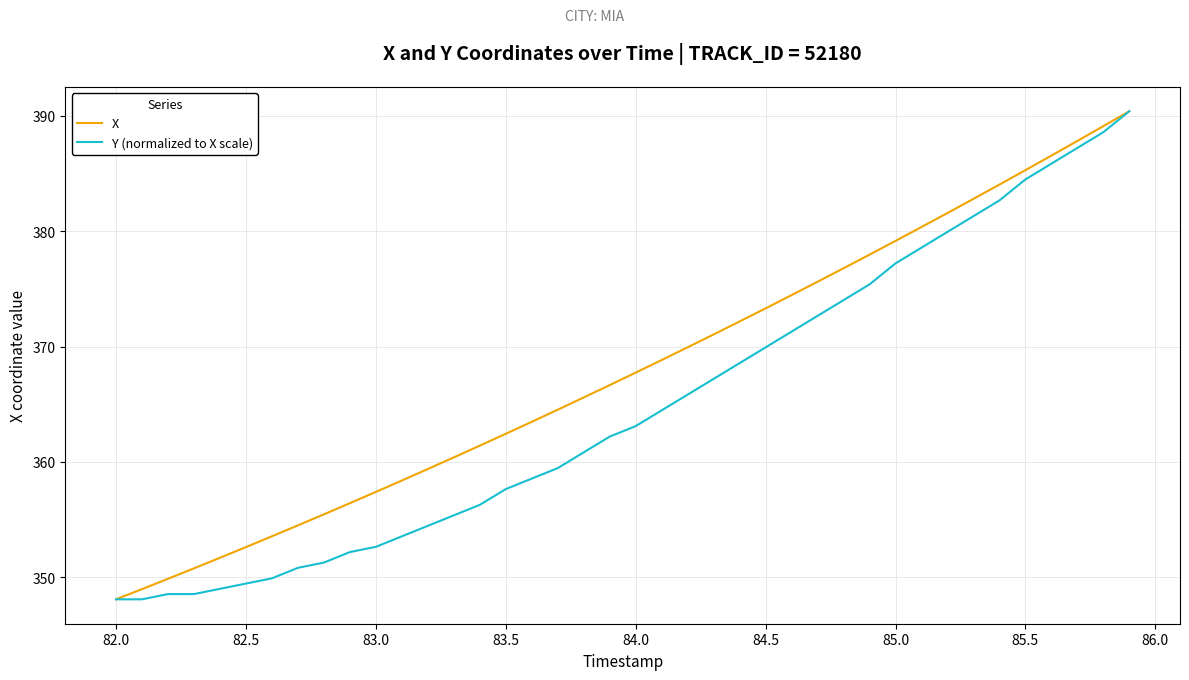

What is the average value of the X series?

367.9